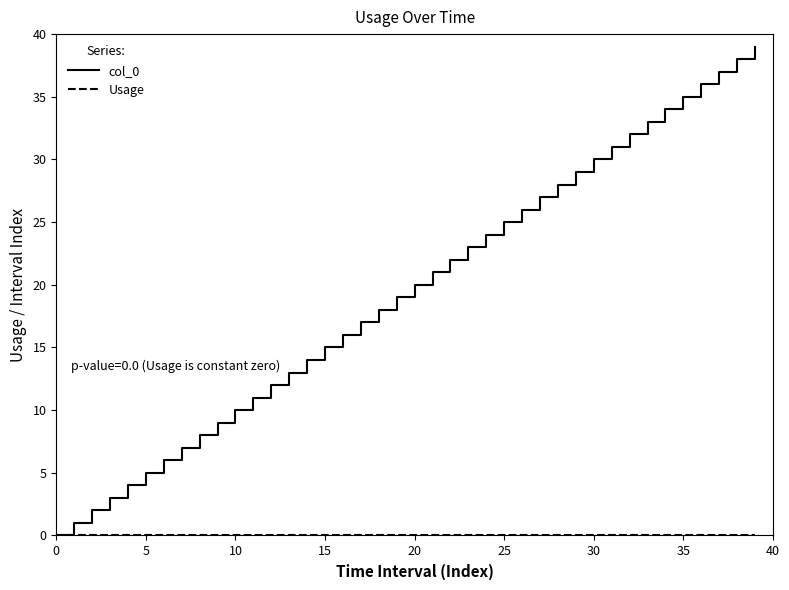

What is the maximum value shown in the chart?

39